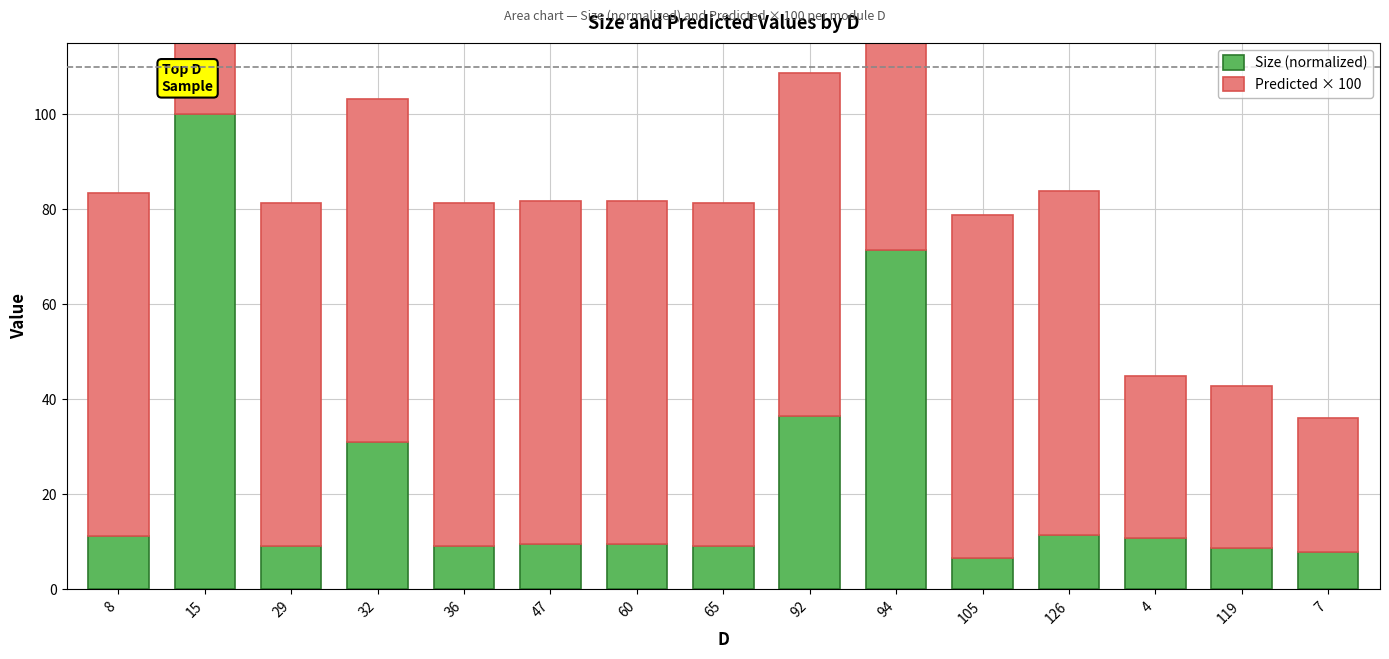

What is the sum of all Size (normalized) values?

342.0